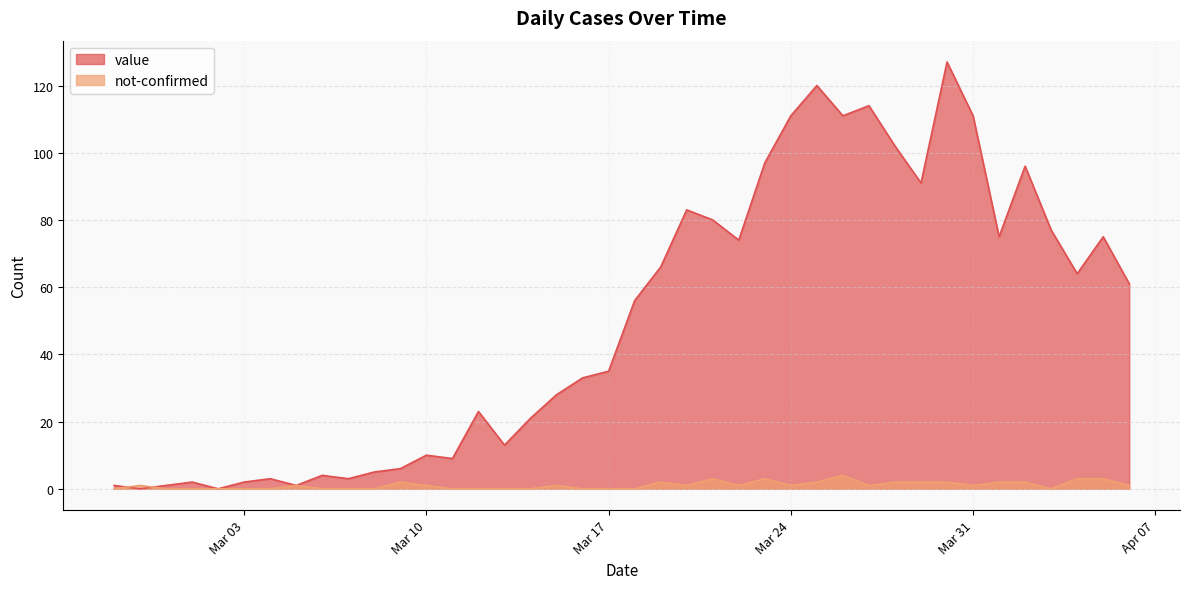

Rank the series by their maximum value, from highest to lowest.

value, not-confirmed